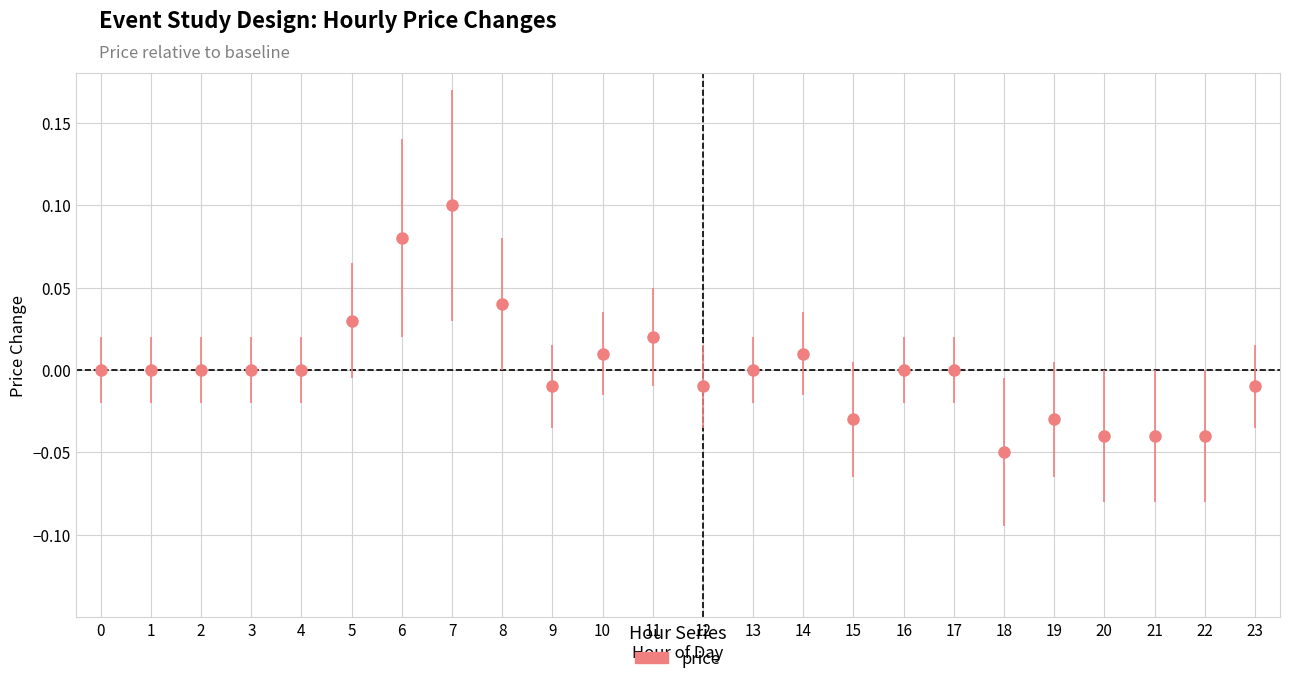

True or false: there are more than 2 points higher than both neighbors.

True